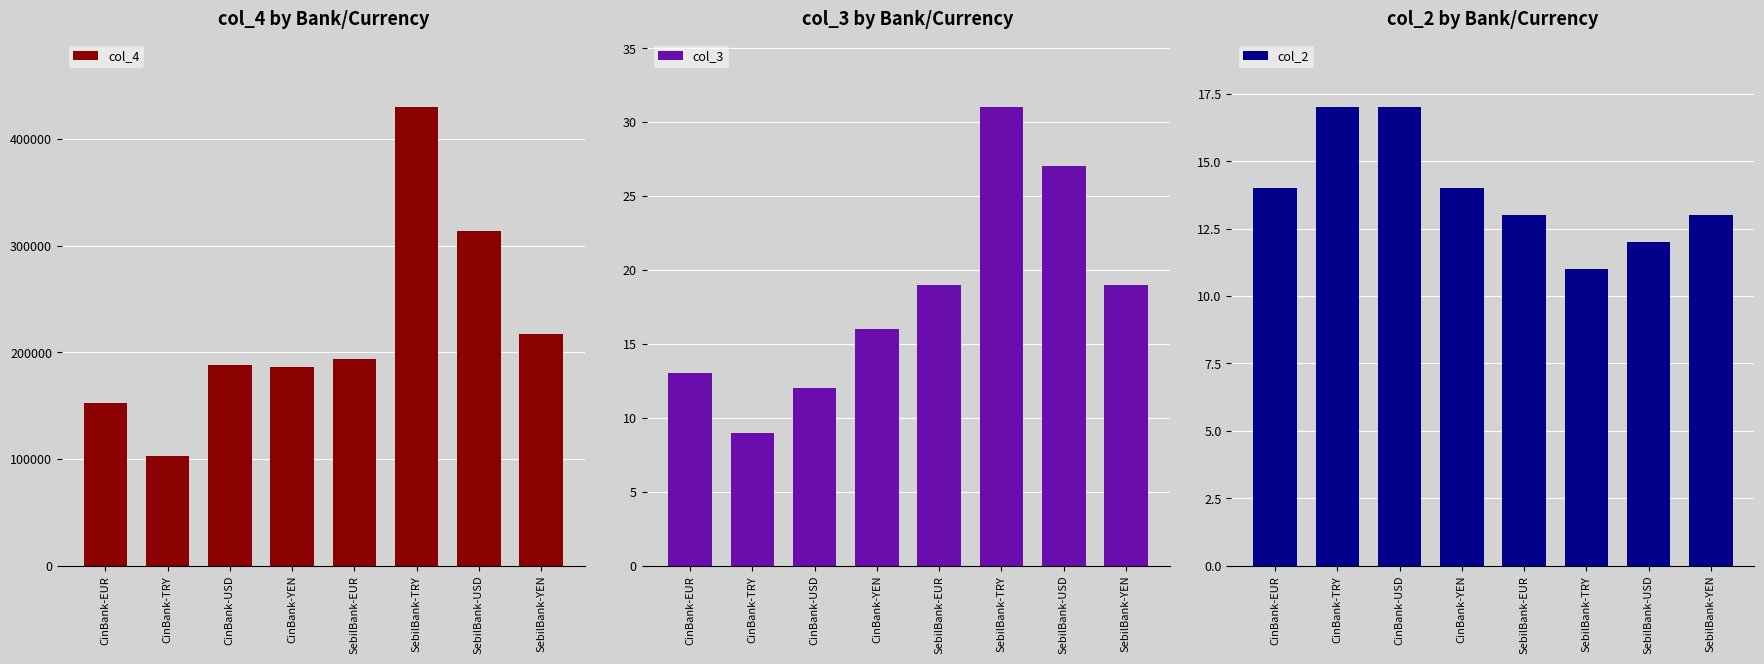

Which series has the largest total across all categories?

col_4